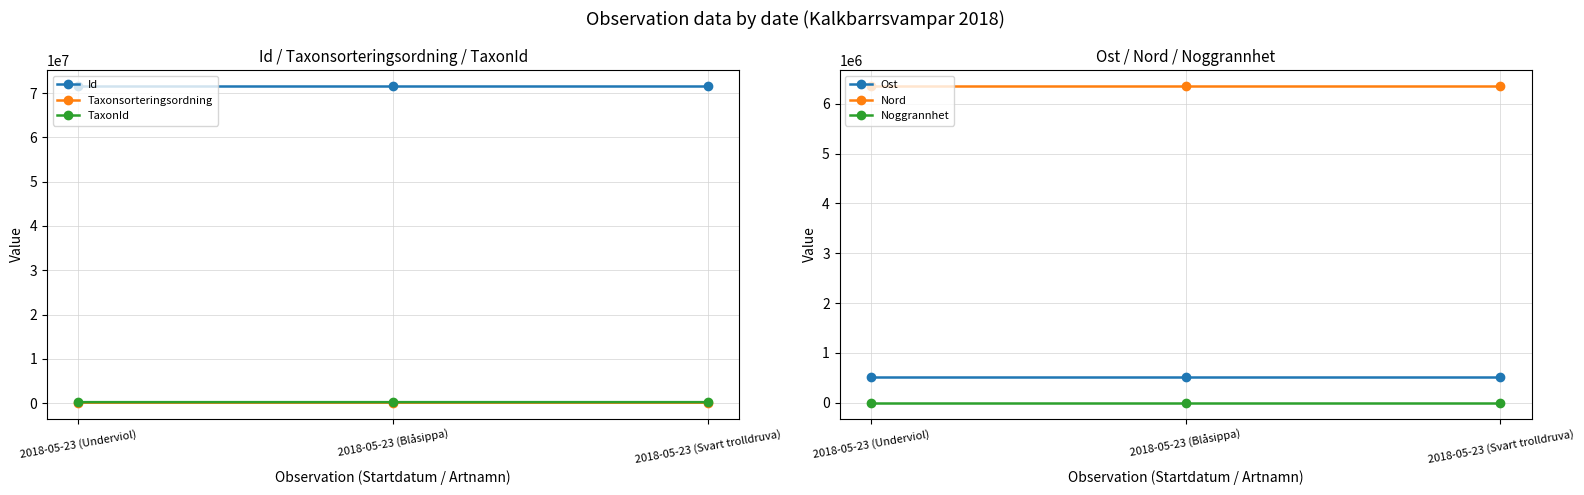

Is the value of Noggrannhet at 2018-05-23 (Blåsippa) greater than the value of Taxonsorteringsordning at 2018-05-23 (Underviol)?

No